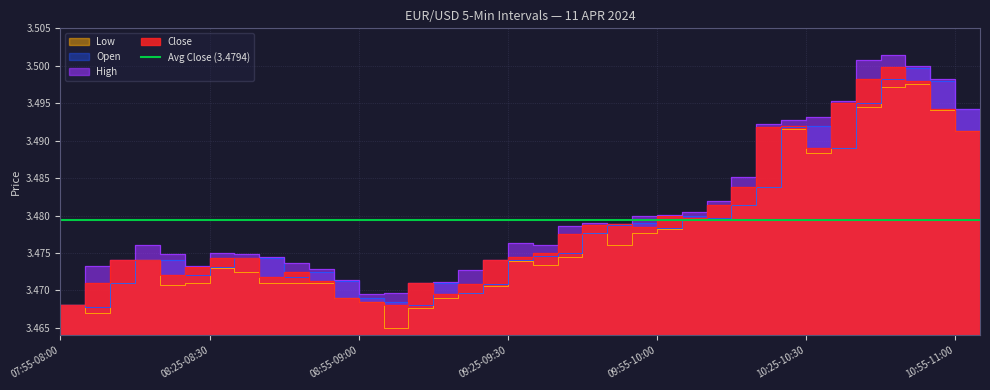

True or false: Close and High cross at least once.

False